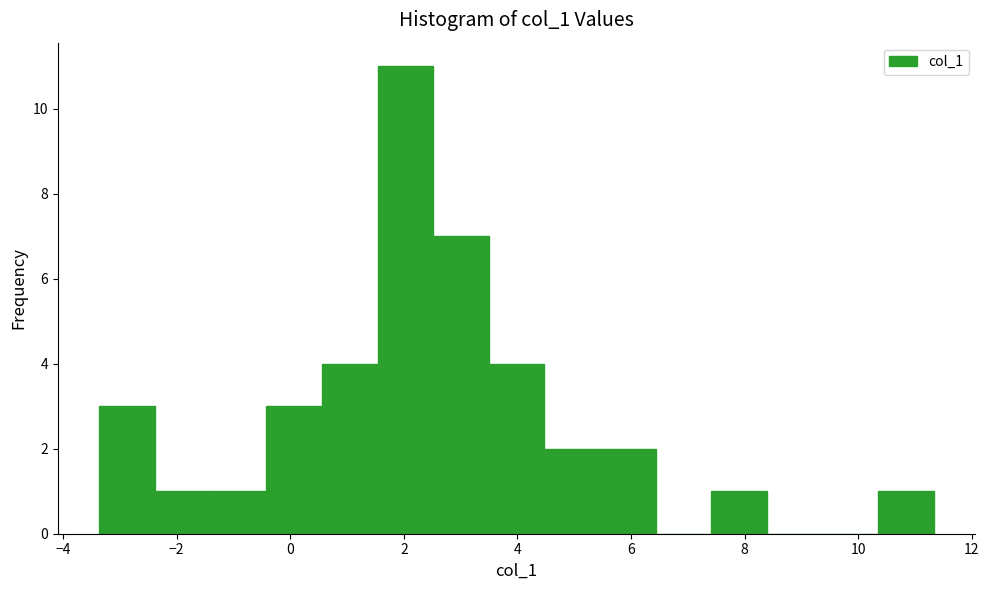

What is the height of the bar covering 4.4 to 5.4 on the x-axis? Neither the bar edges nor the heights are printed on the chart, so give them approximately, as read against the axes.

2